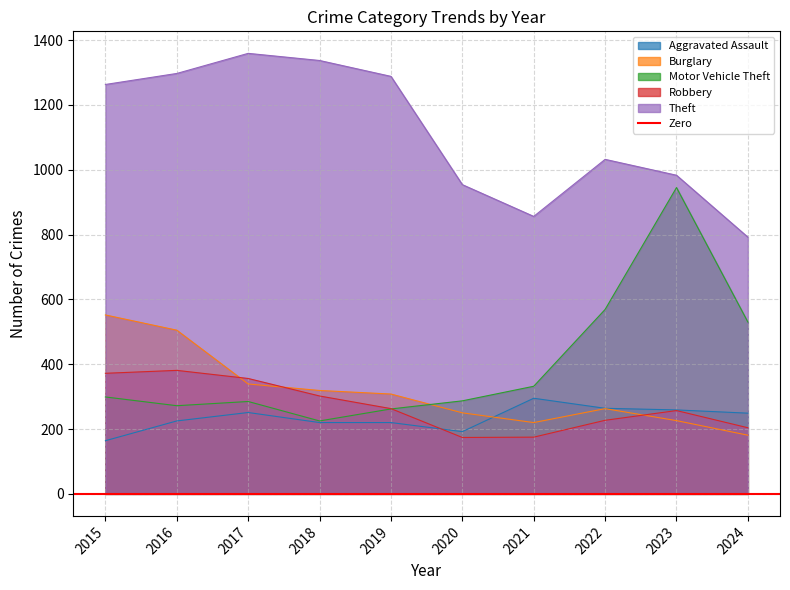

True or false: Theft and Aggravated Assault cross at least once.

False